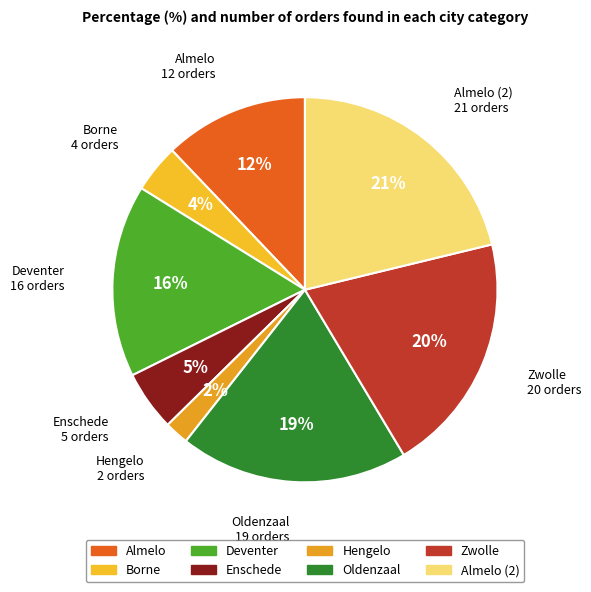

Is there any slice that represents more than half of the pie?

No